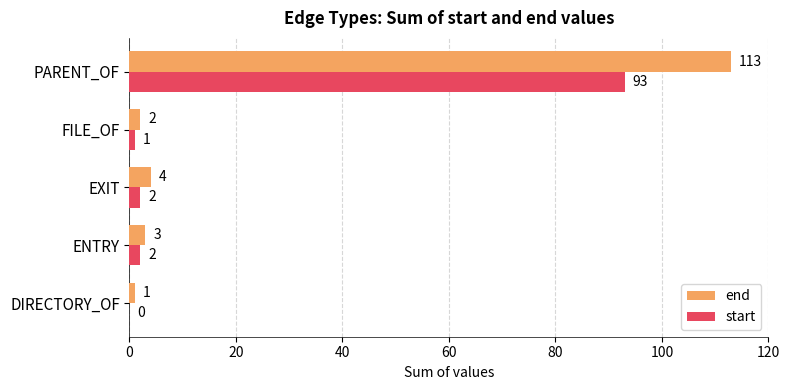

What is the sum of all start values?

98